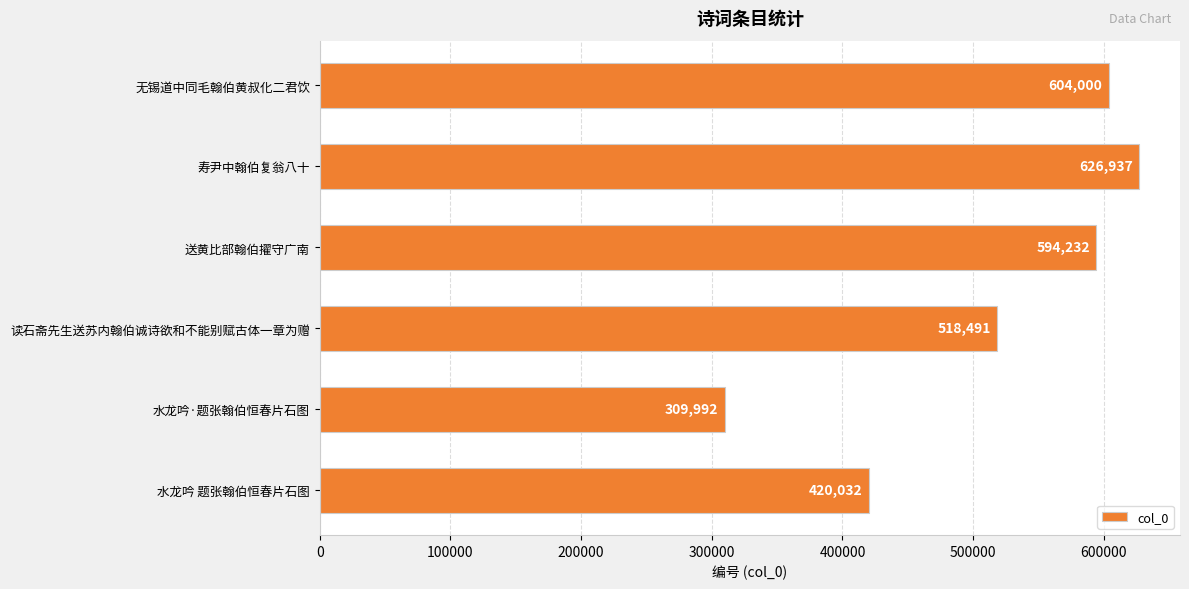

What is the maximum value shown in the chart?

626937